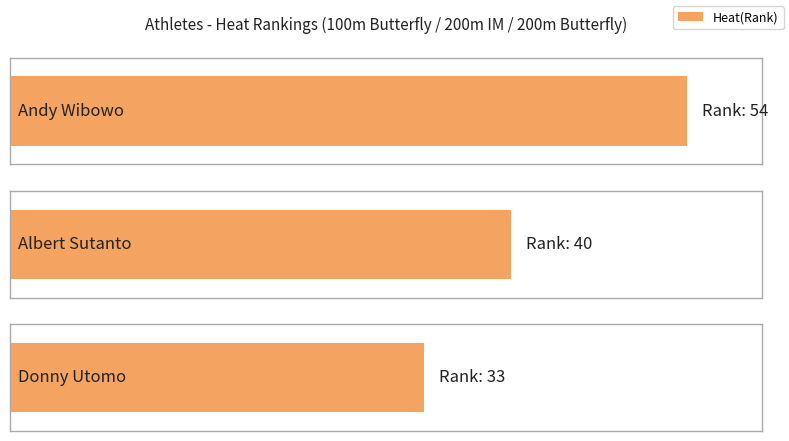

The value at Albert Sutanto is 25. True or false?

False